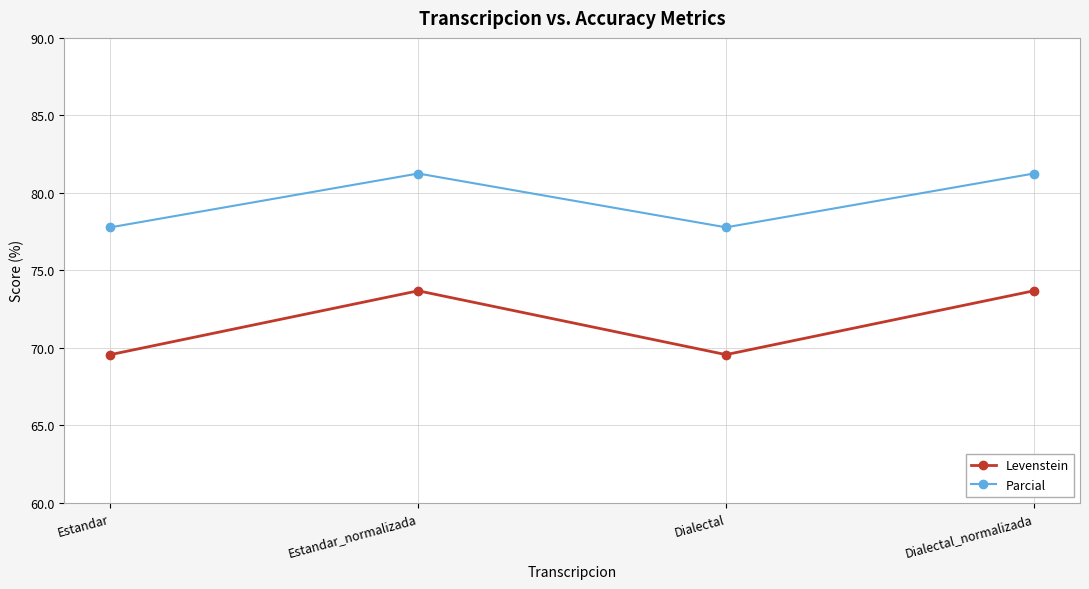

What is the total value across all series at Dialectal_normalizada?

154.9